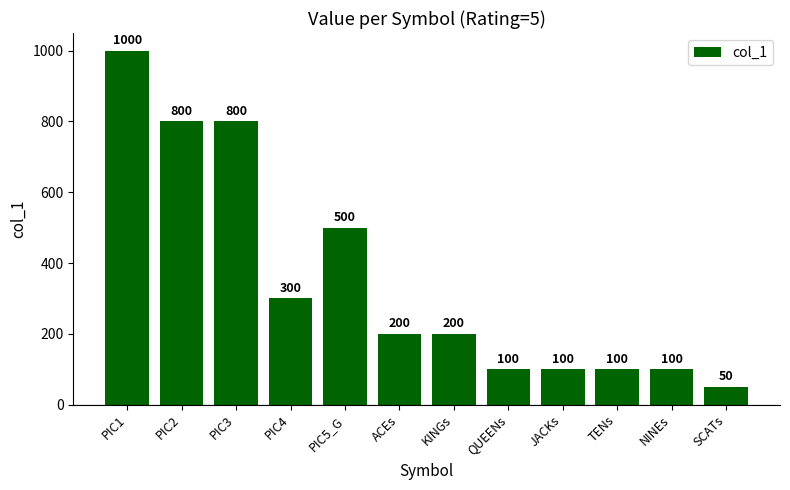

What is the sum of all values?

4250